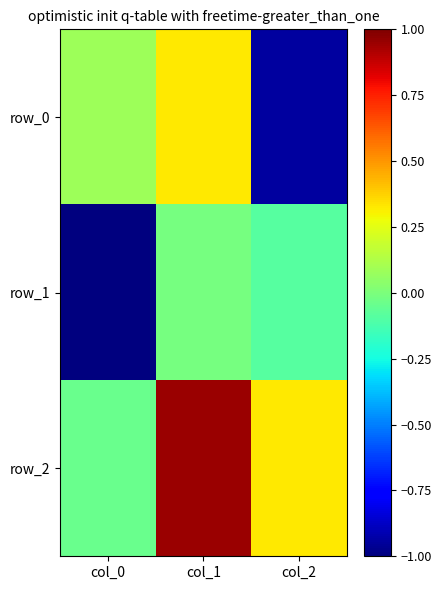

At which category is the sum across all series the highest?

col_1